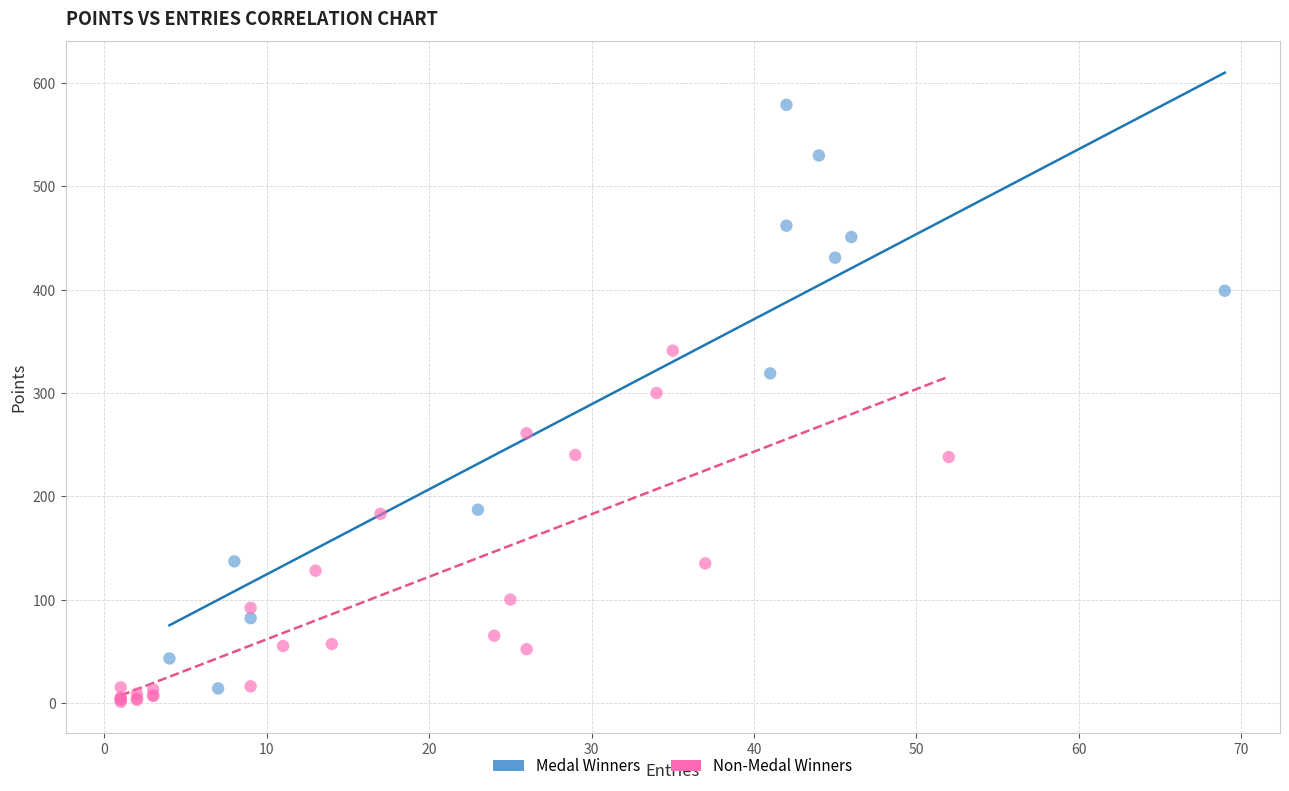

Which series has the largest Y range (max minus min)?

Medal Winners